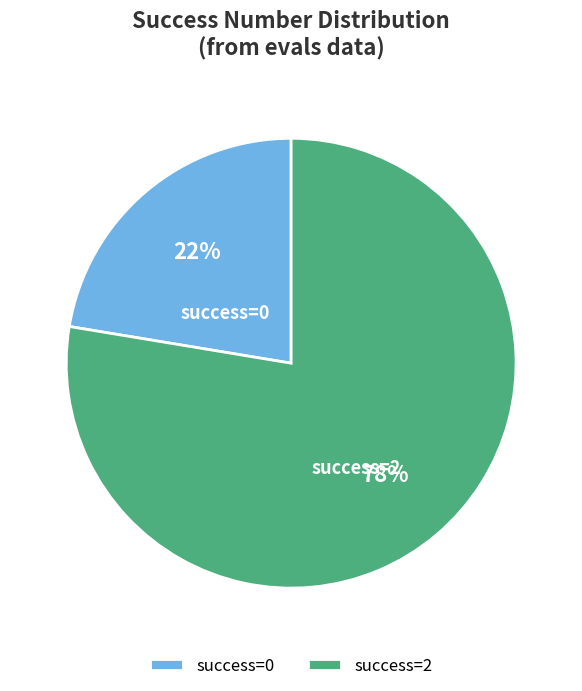

What percentage is the success=2 slice, to the nearest percent?

78%